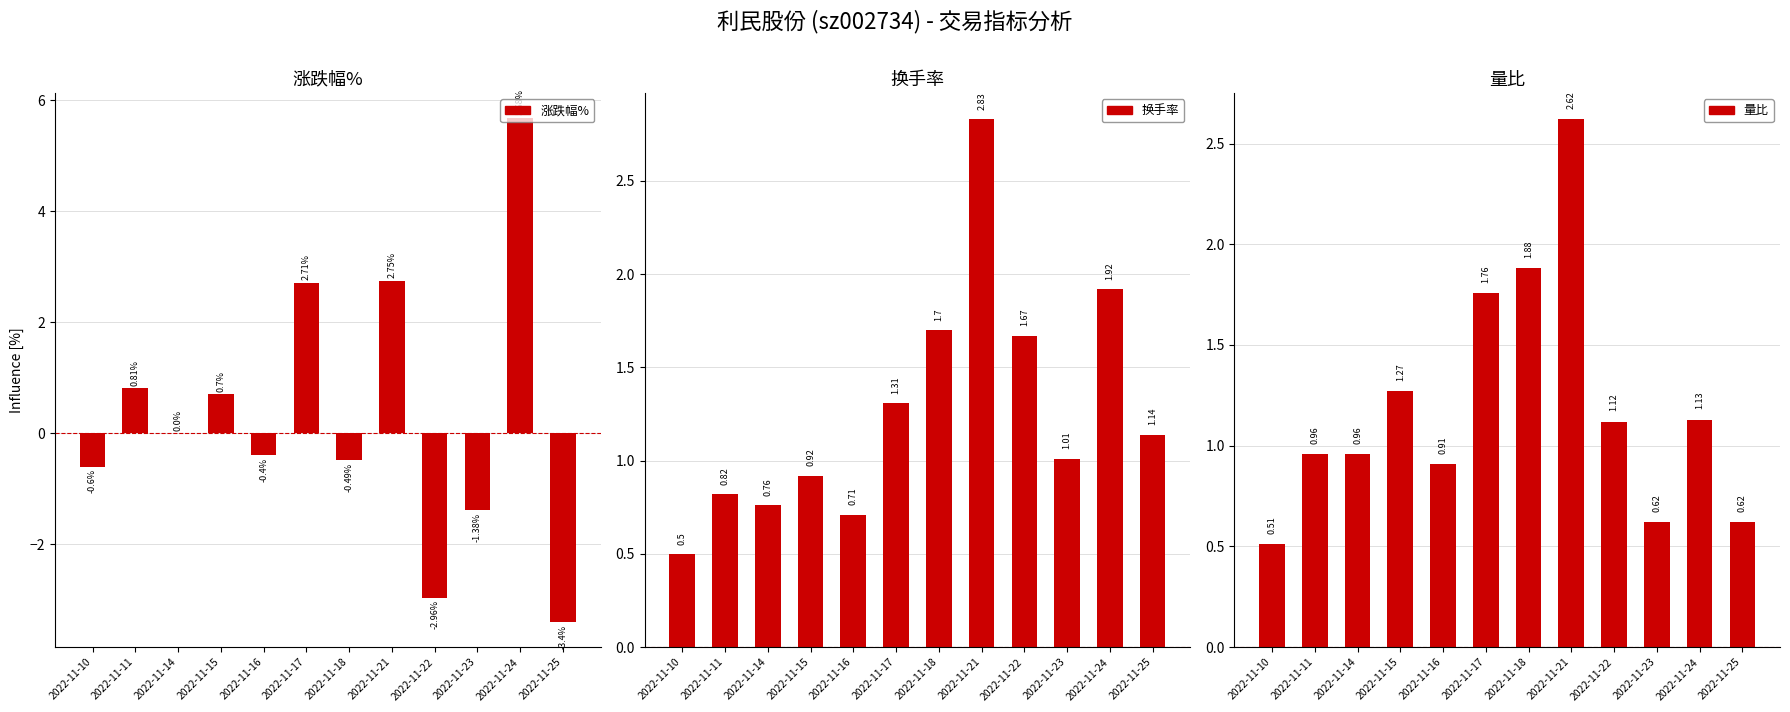

What is the difference between the 量比 values at 2022-11-25 and 2022-11-22?

0.5